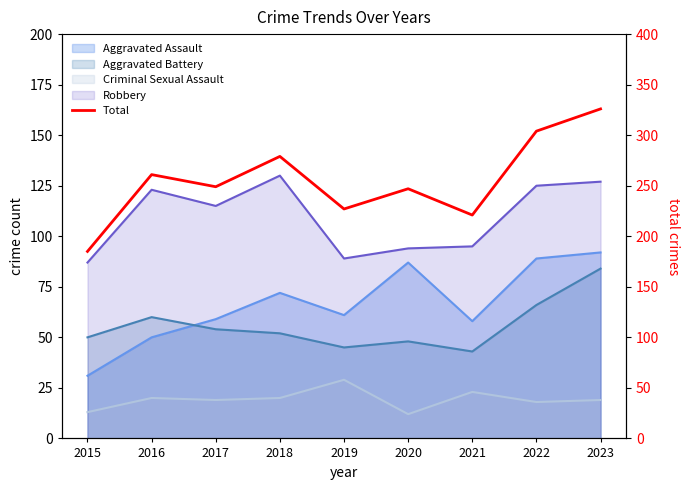

Does the chart have visible grid lines?

No